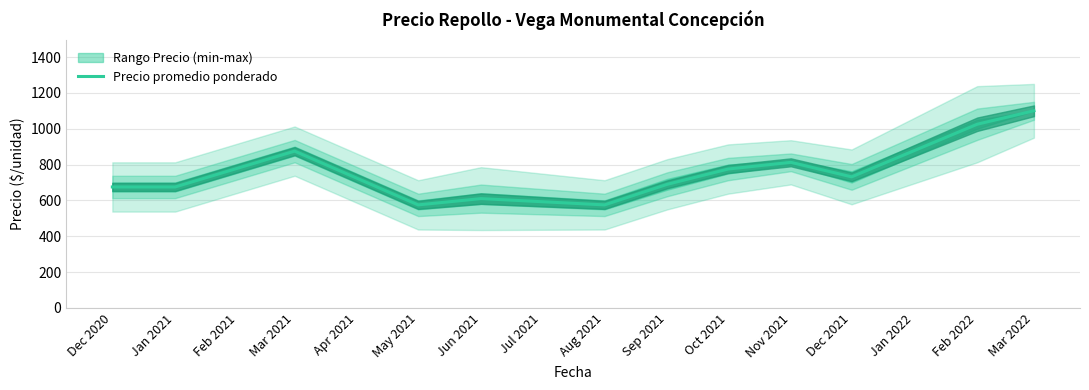

The Precio promedio ponderado series shows 1421.1 at Mar 2021. True or false?

False